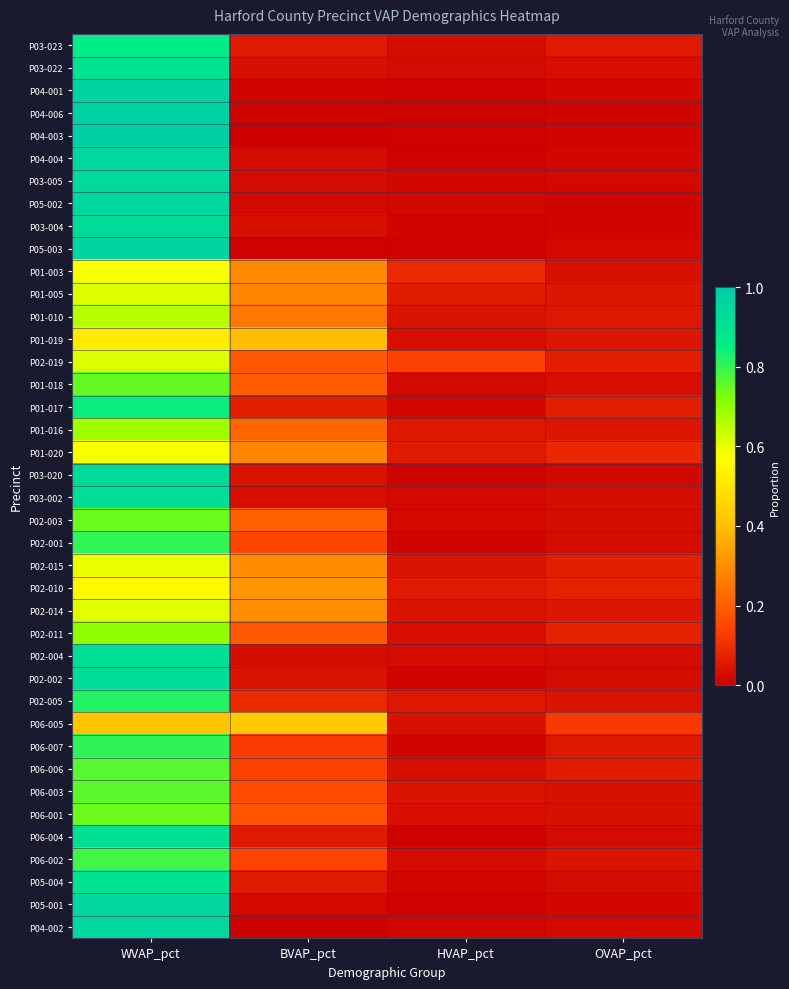

Reading left to right, transcribe all the data shown in this chart.

P03-023: WVAP_pct=0.9	BVAP_pct=0.1	HVAP_pct=0.0	OVAP_pct=0.1
P03-022: WVAP_pct=0.9	BVAP_pct=0.0	HVAP_pct=0.0	OVAP_pct=0.0
P04-001: WVAP_pct=1.0	BVAP_pct=0.0	HVAP_pct=0.0	OVAP_pct=0.0
P04-006: WVAP_pct=1.0	BVAP_pct=0.0	HVAP_pct=0.0	OVAP_pct=0.0
P04-003: WVAP_pct=1.0	BVAP_pct=0.0	HVAP_pct=0.0	OVAP_pct=0.0
P04-004: WVAP_pct=0.9	BVAP_pct=0.0	HVAP_pct=0.0	OVAP_pct=0.0
P03-005: WVAP_pct=0.9	BVAP_pct=0.0	HVAP_pct=0.0	OVAP_pct=0.0
P05-002: WVAP_pct=1.0	BVAP_pct=0.0	HVAP_pct=0.0	OVAP_pct=0.0
P03-004: WVAP_pct=0.9	BVAP_pct=0.0	HVAP_pct=0.0	OVAP_pct=0.0
P05-003: WVAP_pct=1.0	BVAP_pct=0.0	HVAP_pct=0.0	OVAP_pct=0.0
P01-003: WVAP_pct=0.6	BVAP_pct=0.3	HVAP_pct=0.1	OVAP_pct=0.0
P01-005: WVAP_pct=0.6	BVAP_pct=0.3	HVAP_pct=0.1	OVAP_pct=0.0
P01-010: WVAP_pct=0.7	BVAP_pct=0.2	HVAP_pct=0.0	OVAP_pct=0.1
P01-019: WVAP_pct=0.5	BVAP_pct=0.4	HVAP_pct=0.0	OVAP_pct=0.0
P02-019: WVAP_pct=0.6	BVAP_pct=0.2	HVAP_pct=0.1	OVAP_pct=0.1
P01-018: WVAP_pct=0.8	BVAP_pct=0.2	HVAP_pct=0.0	OVAP_pct=0.0
P01-017: WVAP_pct=0.8	BVAP_pct=0.1	HVAP_pct=0.0	OVAP_pct=0.1
P01-016: WVAP_pct=0.7	BVAP_pct=0.2	HVAP_pct=0.1	OVAP_pct=0.0
P01-020: WVAP_pct=0.6	BVAP_pct=0.3	HVAP_pct=0.1	OVAP_pct=0.1
P03-020: WVAP_pct=0.9	BVAP_pct=0.0	HVAP_pct=0.0	OVAP_pct=0.0
P03-002: WVAP_pct=0.9	BVAP_pct=0.0	HVAP_pct=0.0	OVAP_pct=0.0
P02-003: WVAP_pct=0.7	BVAP_pct=0.2	HVAP_pct=0.0	OVAP_pct=0.0
P02-001: WVAP_pct=0.8	BVAP_pct=0.1	HVAP_pct=0.0	OVAP_pct=0.0
P02-015: WVAP_pct=0.6	BVAP_pct=0.3	HVAP_pct=0.0	OVAP_pct=0.1
P02-010: WVAP_pct=0.6	BVAP_pct=0.3	HVAP_pct=0.1	OVAP_pct=0.1
P02-014: WVAP_pct=0.6	BVAP_pct=0.3	HVAP_pct=0.0	OVAP_pct=0.1
P02-011: WVAP_pct=0.7	BVAP_pct=0.2	HVAP_pct=0.0	OVAP_pct=0.1
P02-004: WVAP_pct=0.9	BVAP_pct=0.0	HVAP_pct=0.0	OVAP_pct=0.0
P02-002: WVAP_pct=0.9	BVAP_pct=0.0	HVAP_pct=0.0	OVAP_pct=0.0
P02-005: WVAP_pct=0.8	BVAP_pct=0.1	HVAP_pct=0.1	OVAP_pct=0.0
P06-005: WVAP_pct=0.4	BVAP_pct=0.4	HVAP_pct=0.0	OVAP_pct=0.1
P06-007: WVAP_pct=0.8	BVAP_pct=0.1	HVAP_pct=0.0	OVAP_pct=0.1
P06-006: WVAP_pct=0.8	BVAP_pct=0.1	HVAP_pct=0.0	OVAP_pct=0.1
P06-003: WVAP_pct=0.8	BVAP_pct=0.2	HVAP_pct=0.0	OVAP_pct=0.0
P06-001: WVAP_pct=0.7	BVAP_pct=0.2	HVAP_pct=0.0	OVAP_pct=0.0
P06-004: WVAP_pct=0.9	BVAP_pct=0.1	HVAP_pct=0.0	OVAP_pct=0.0
P06-002: WVAP_pct=0.8	BVAP_pct=0.1	HVAP_pct=0.0	OVAP_pct=0.0
P05-004: WVAP_pct=0.9	BVAP_pct=0.1	HVAP_pct=0.0	OVAP_pct=0.0
P05-001: WVAP_pct=1.0	BVAP_pct=0.0	HVAP_pct=0.0	OVAP_pct=0.0
P04-002: WVAP_pct=1.0	BVAP_pct=0.0	HVAP_pct=0.0	OVAP_pct=0.0